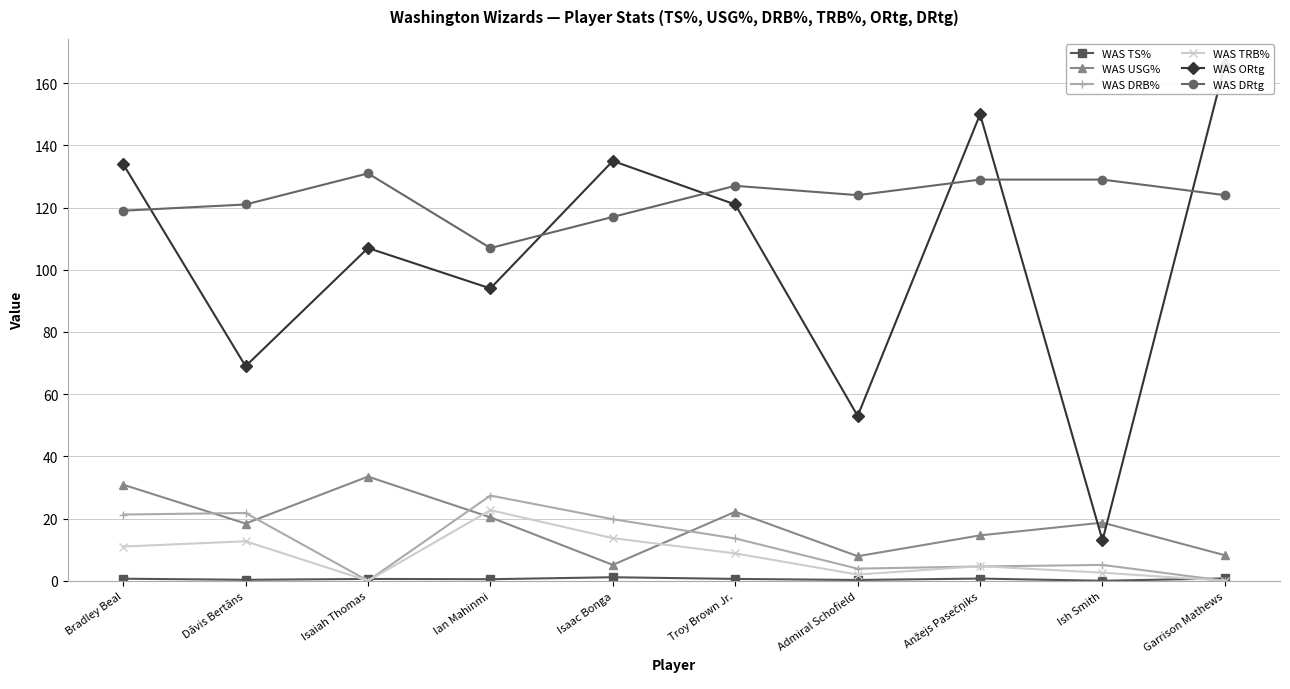

What position from the left is Troy Brown Jr.?

6